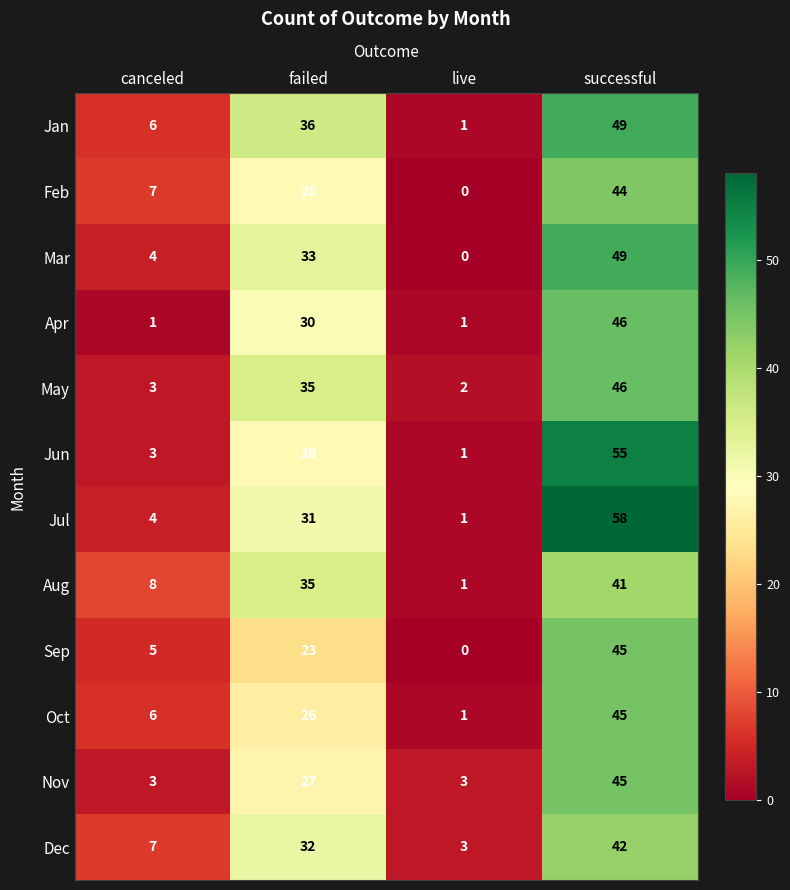

What is the difference between the May values at canceled and failed?

32